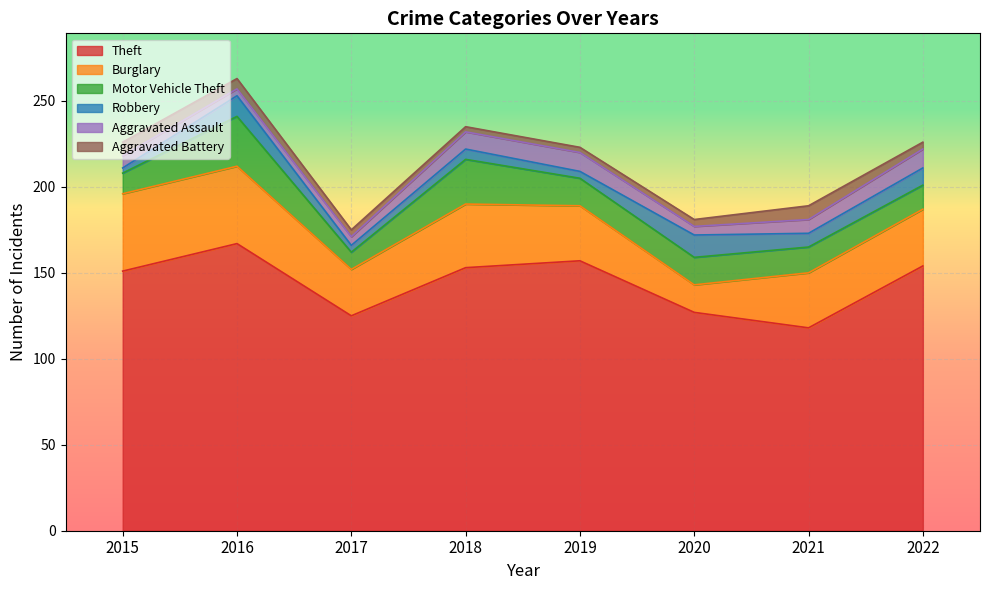

How many interior local peaks does the Burglary series have?

1